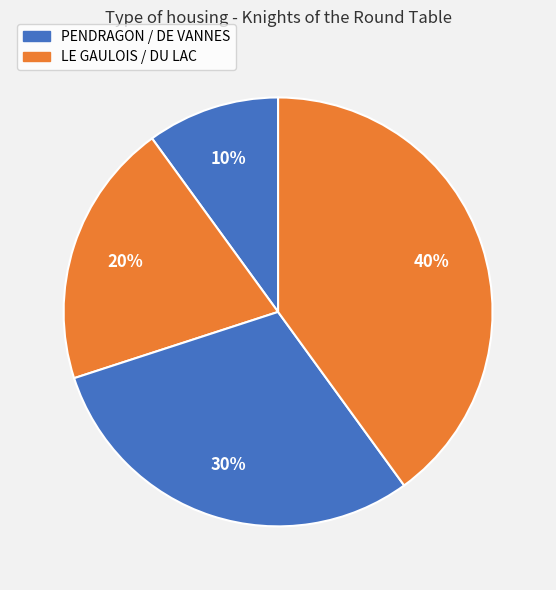

Count the number of slices in the pie.

4